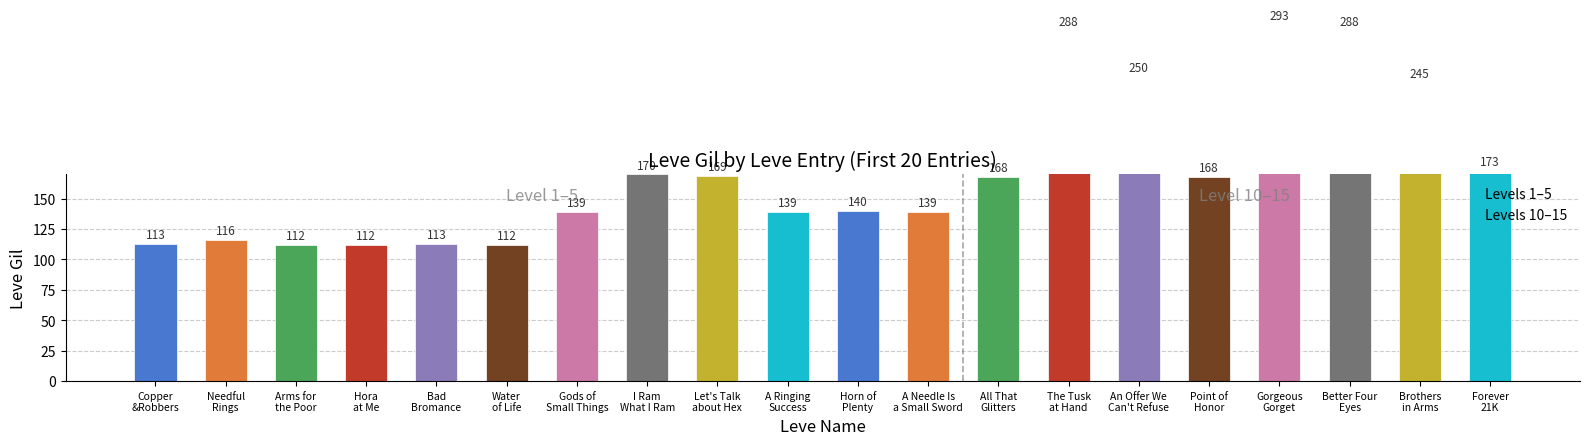

Does the chart contain any negative values?

No